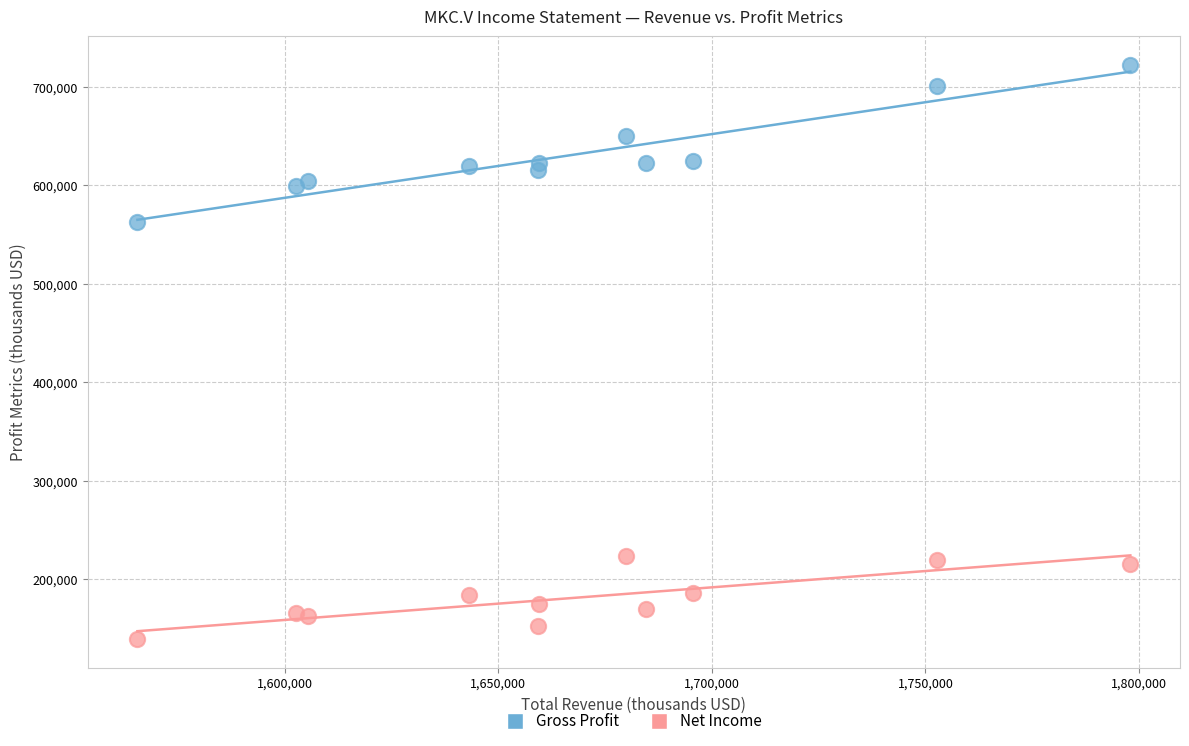

Which series has the widest spread of Y values?

Gross Profit